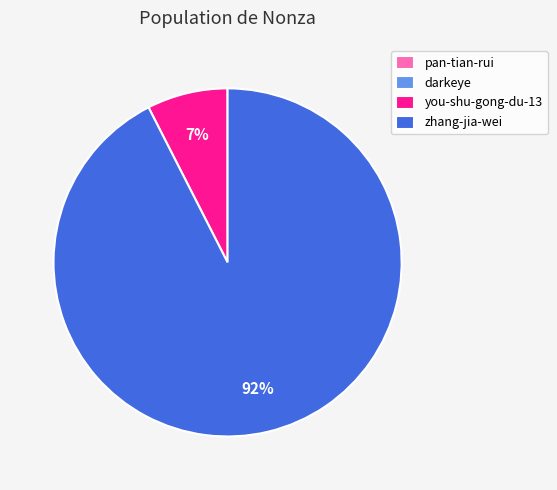

Which has a higher value, you-shu-gong-du-13 or zhang-jia-wei?

zhang-jia-wei